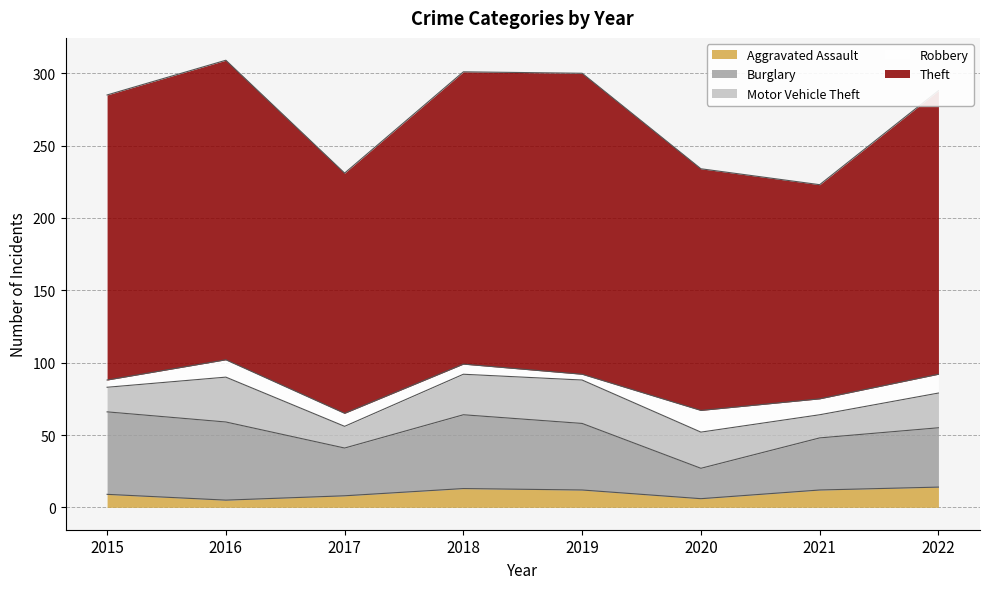

How many lines are shown in the chart?

5